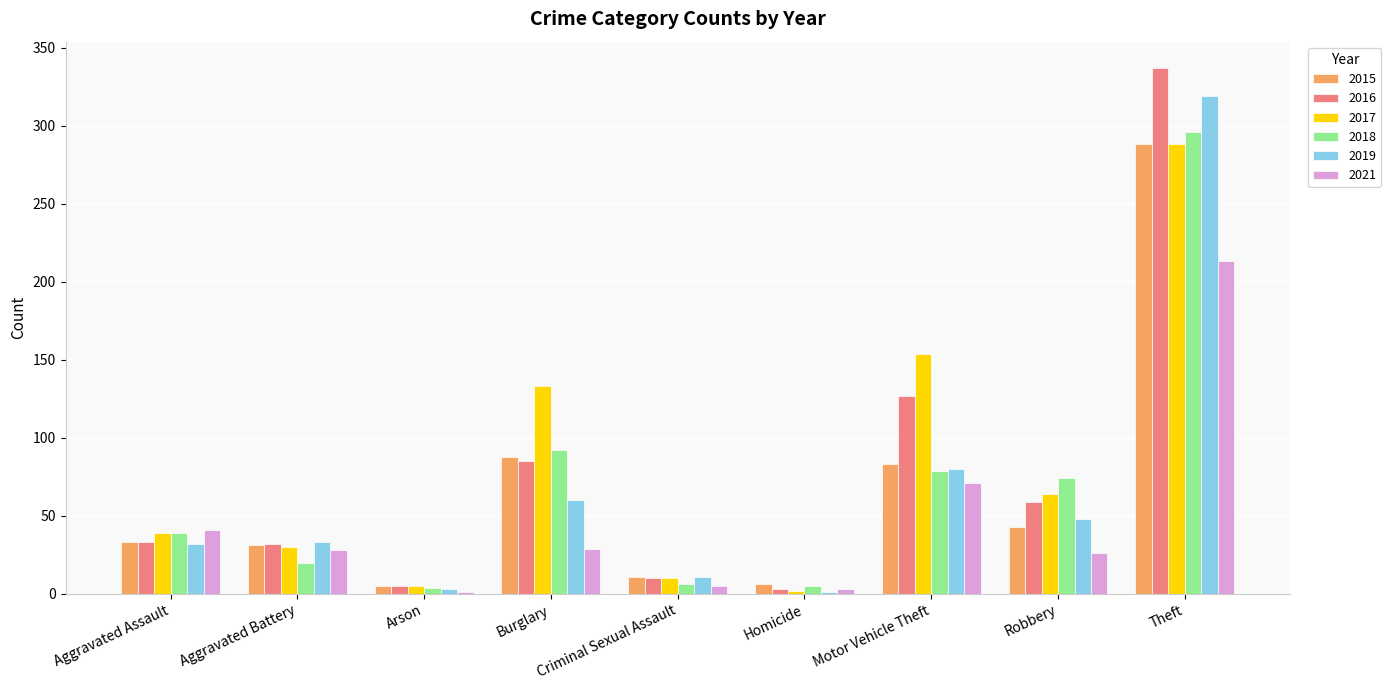

What is the sum of the 2019 values at Motor Vehicle Theft and Theft?

399